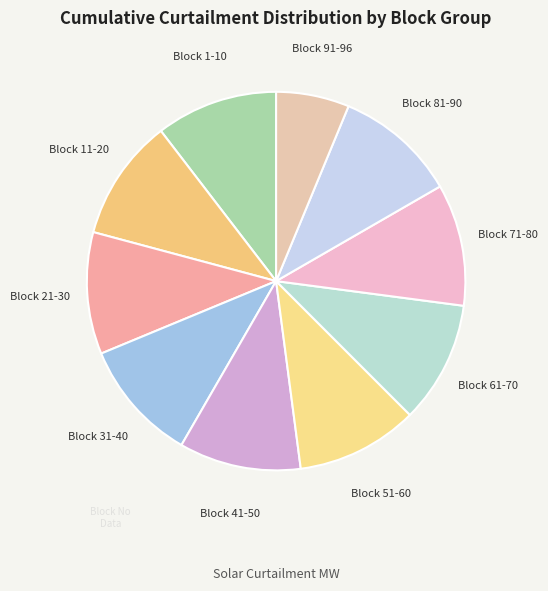

Which slice is the smallest?

Block 91-96